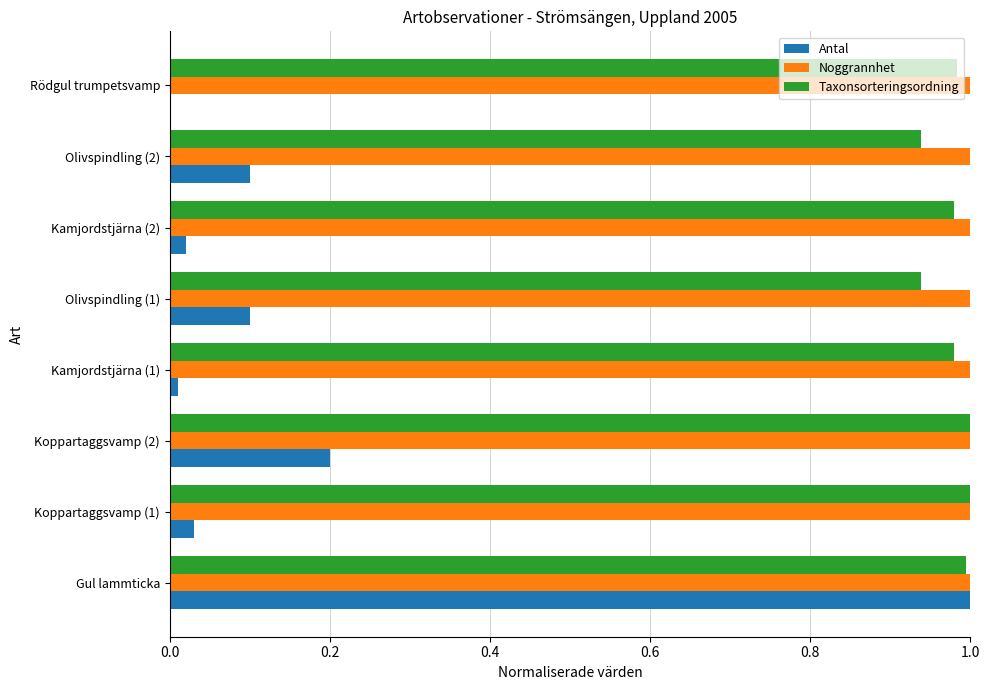

Which series changed the most between Gul lammticka and Kamjordstjärna (2)?

Antal